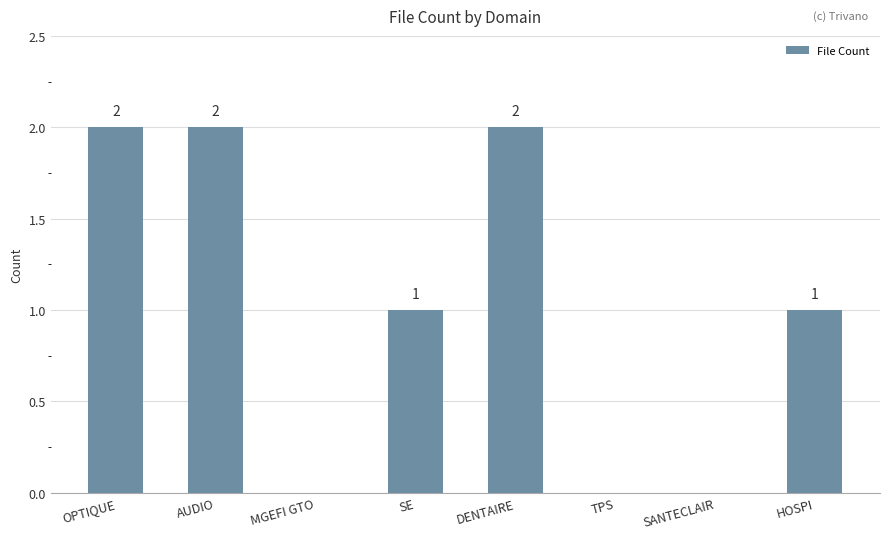

Reading left to right, extract all data points from this chart.

2	2	0	1	2	0	0	1